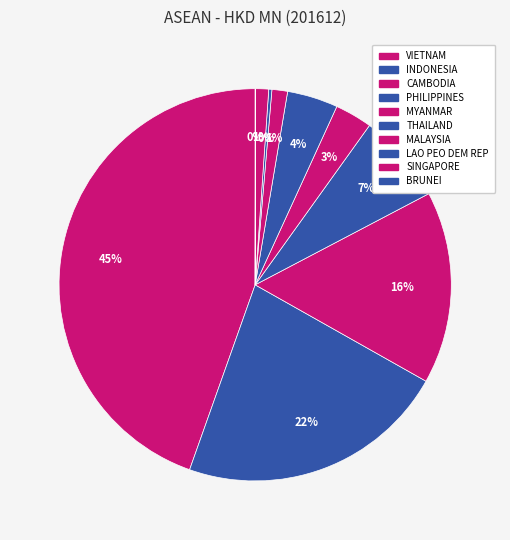

The THAILAND slice represents 4% of the pie. True or false?

True